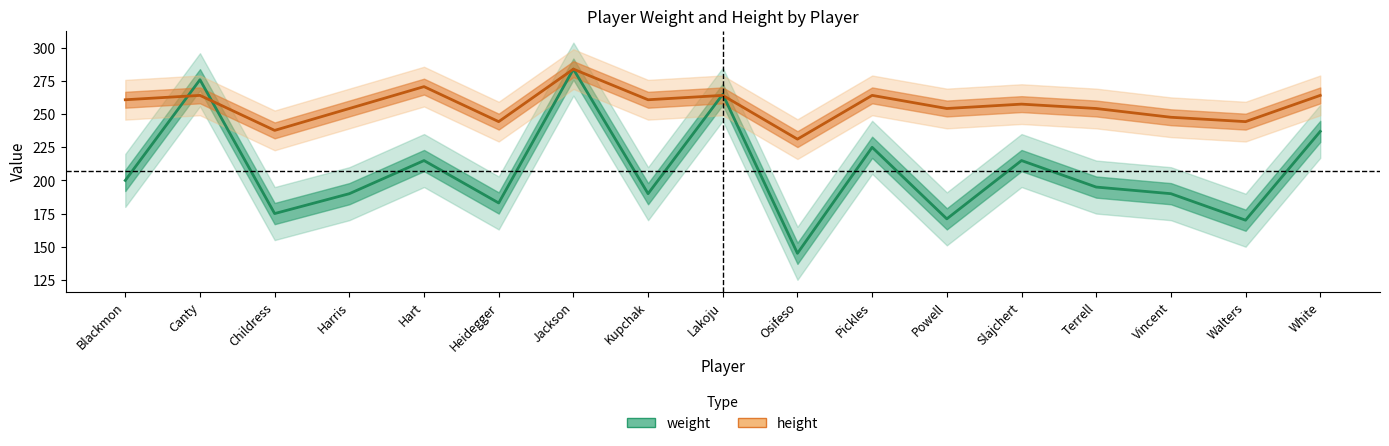

What is the total value across all series at Kupchak?

450.9